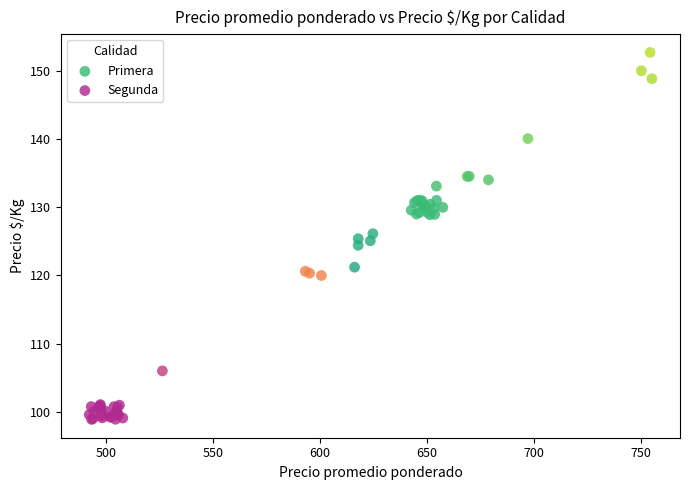

Which series has the widest spread of Y values?

Primera